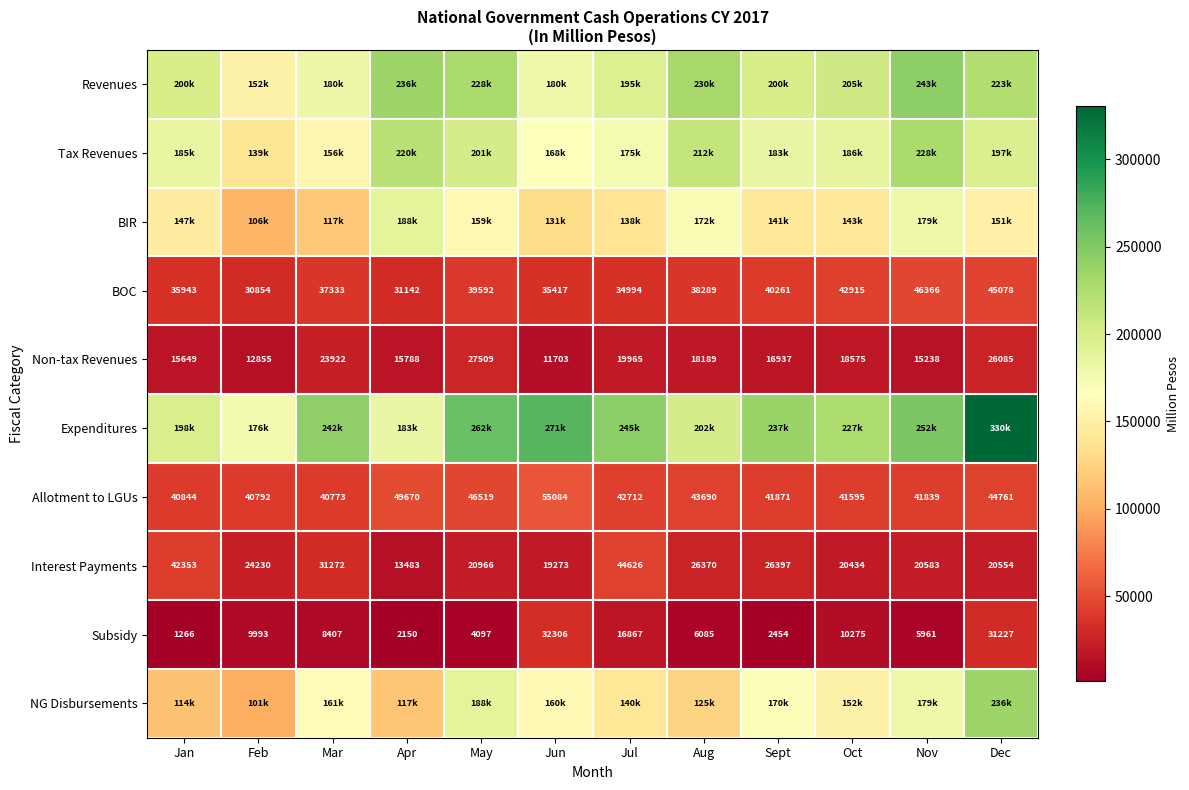

What is the smallest value displayed?

1266